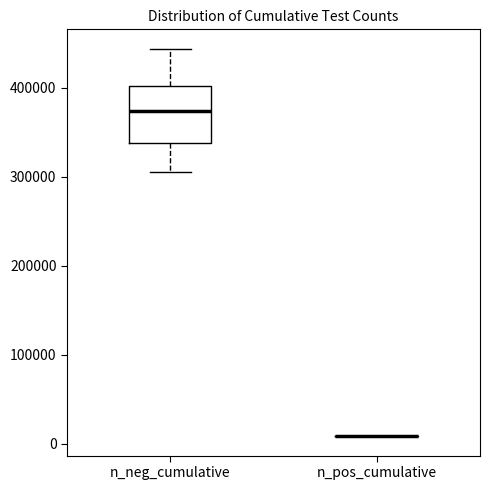

Reading left to right, read every box against the y-axis: the position of its median line, the range the box covers, and the ends of its whiskers. The values are not printed on the chart, so give them approximately, as read against the axis.

n_neg_cumulative: median 370000, box 340000 to 400000, whiskers 310000 to 440000
n_pos_cumulative: box collapsed to a line at 10000, whiskers 10000 to 10000